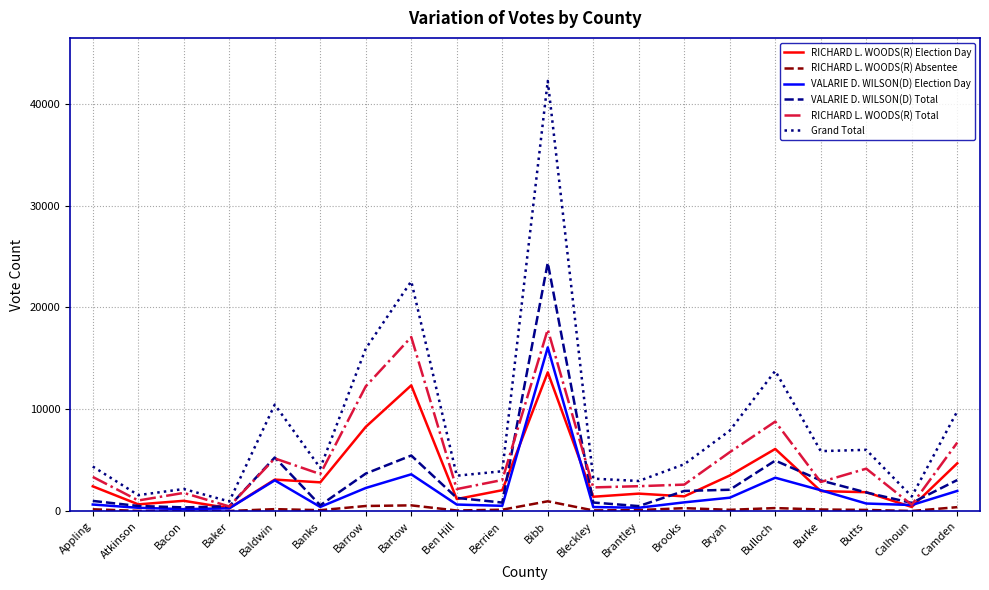

What is the highest value of the RICHARD L. WOODS(R) Election Day series?

13634